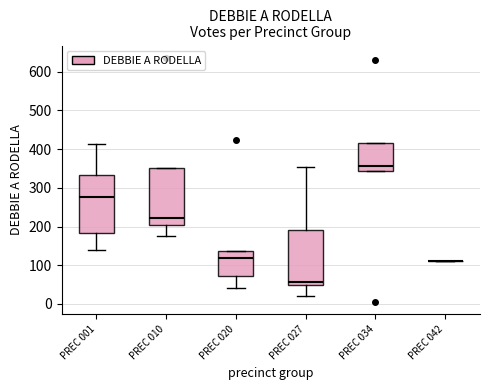

Where is the upper edge of the box for PREC 034 on the y-axis? The values are not printed on the chart, so give them approximately, as read against the axis.

420